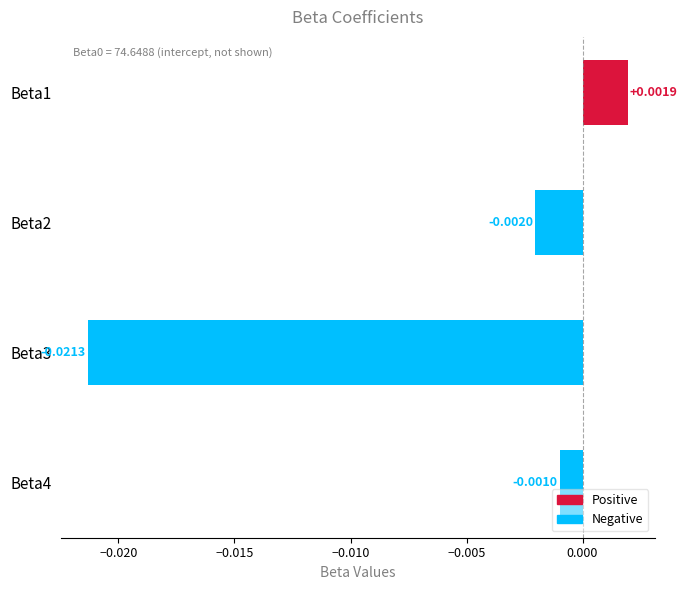

How many categories are shown in the chart?

4